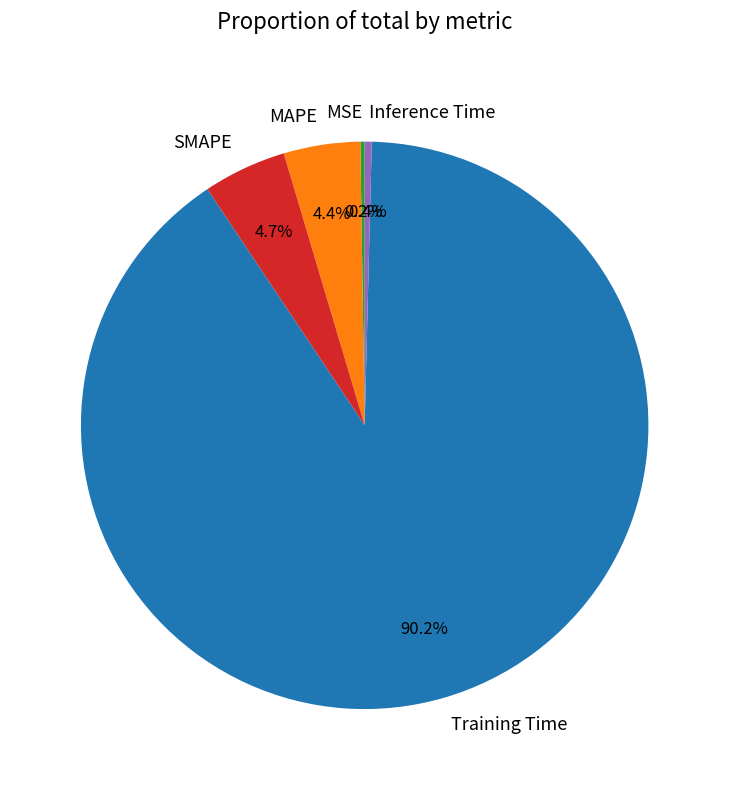

What portion of the pie excludes SMAPE?

95.3%